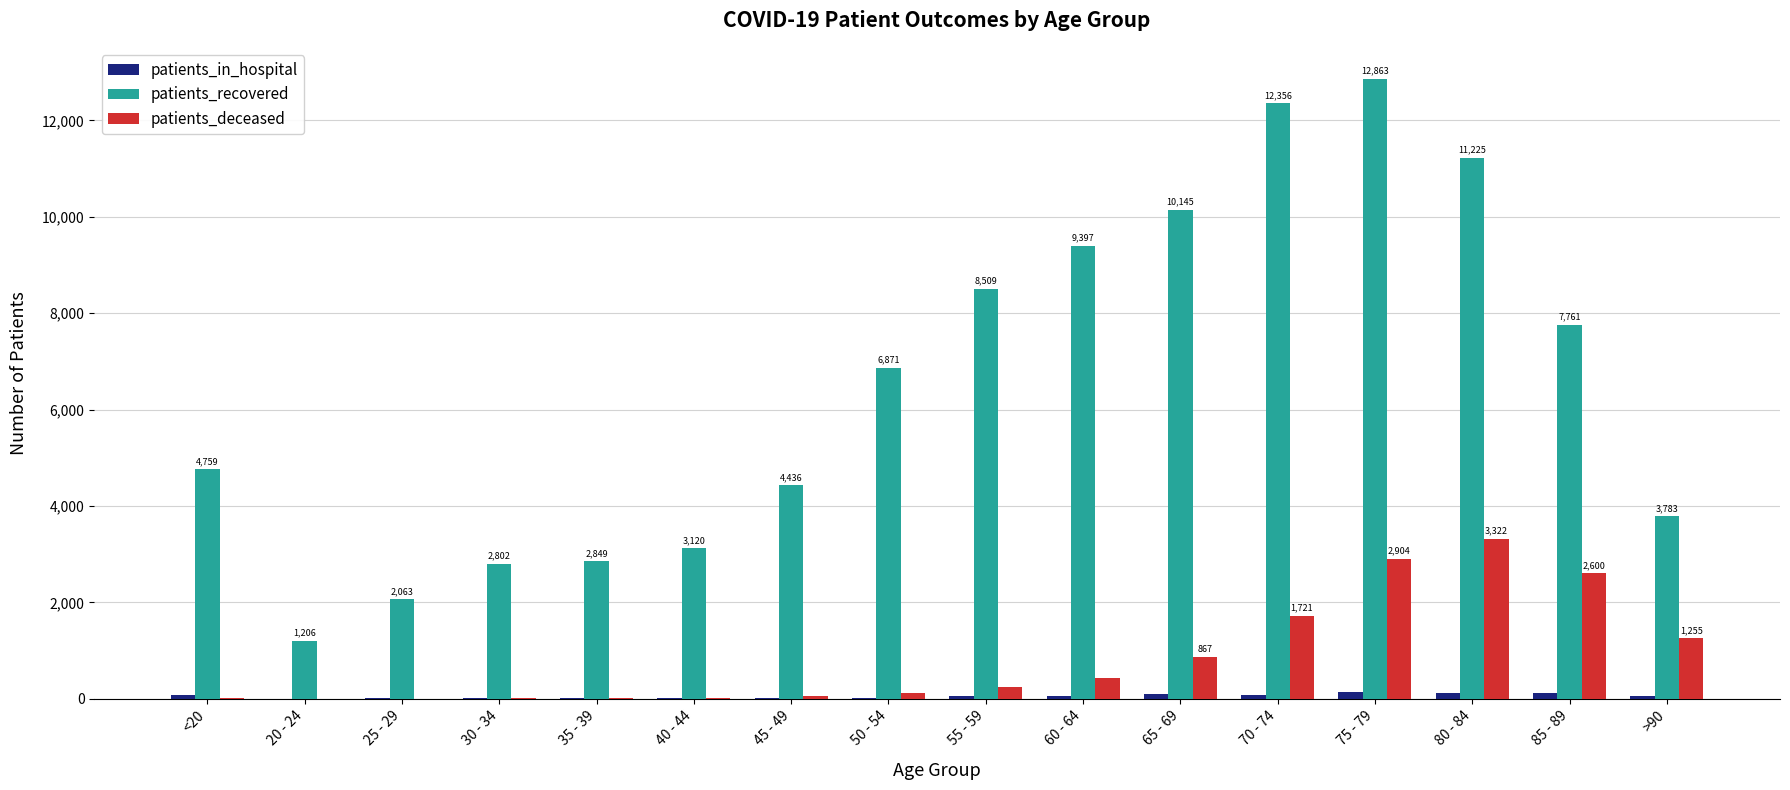

At which category is the sum across all series the highest?

75 - 79